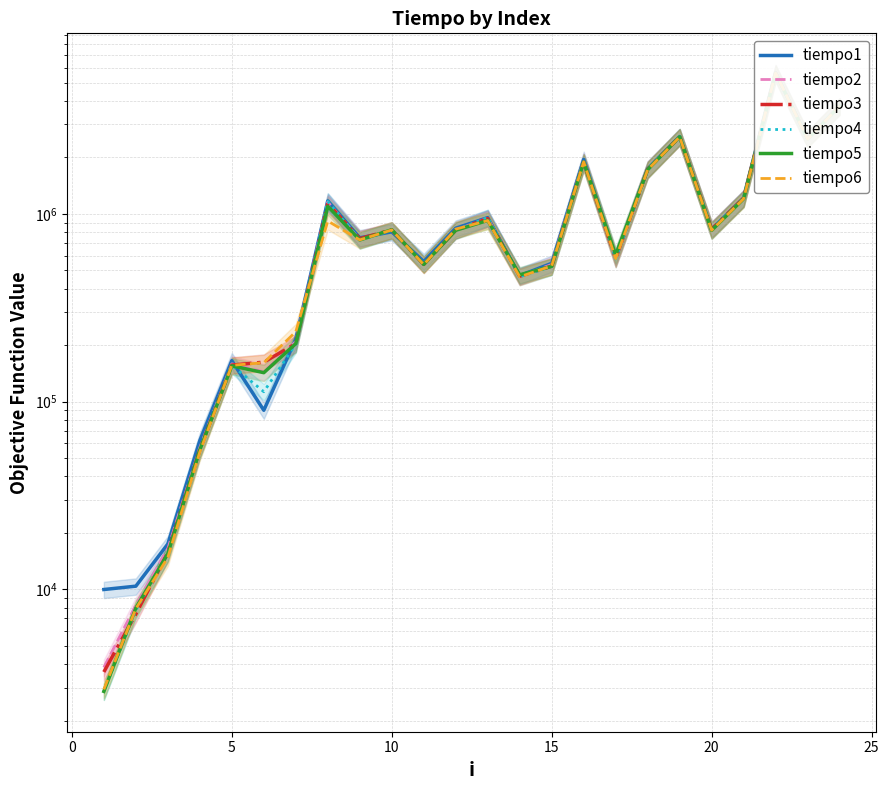

What is the minimum value shown in the chart?

2863